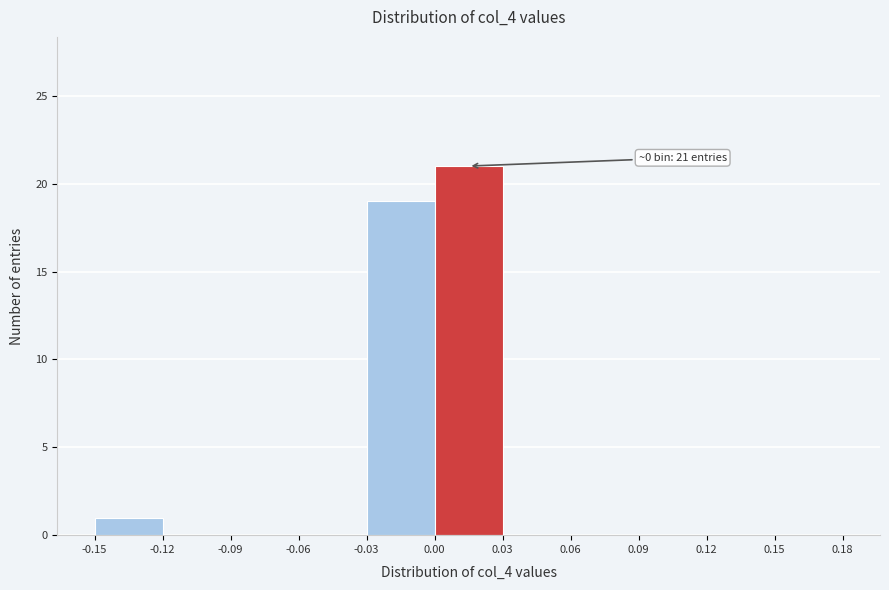

Over which range of the x-axis is the bar tallest?

0.00 to 0.03